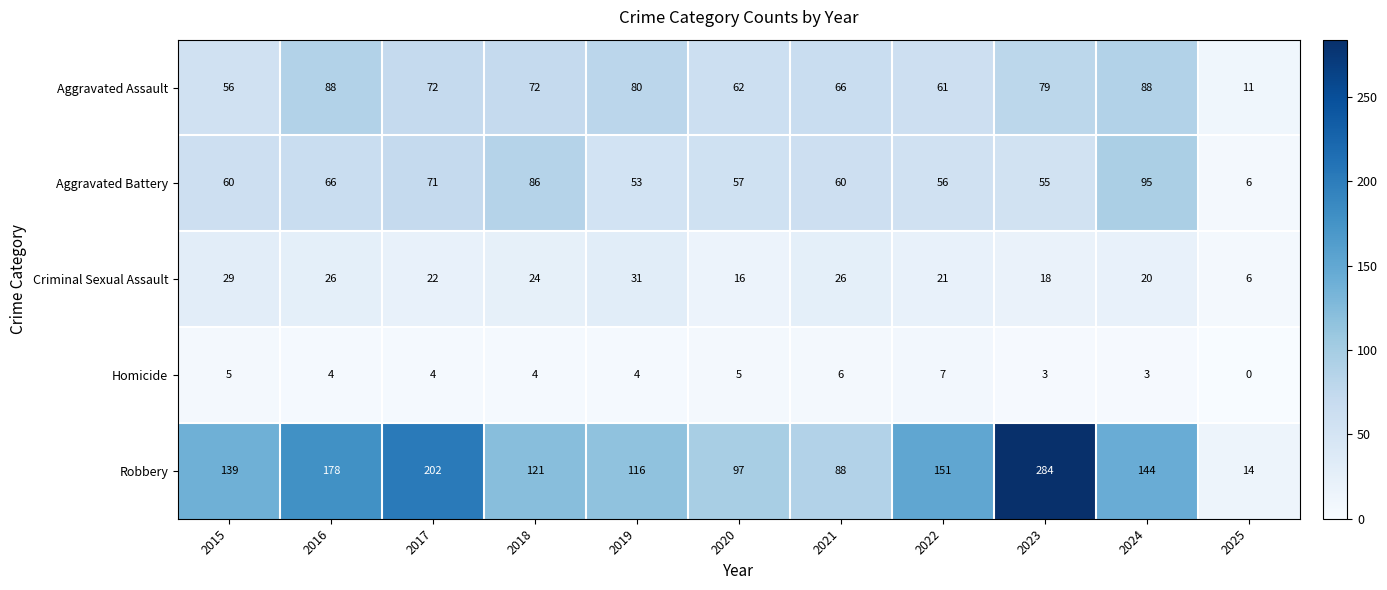

Between 2018 and 2019, which series saw the biggest shift?

Aggravated Battery